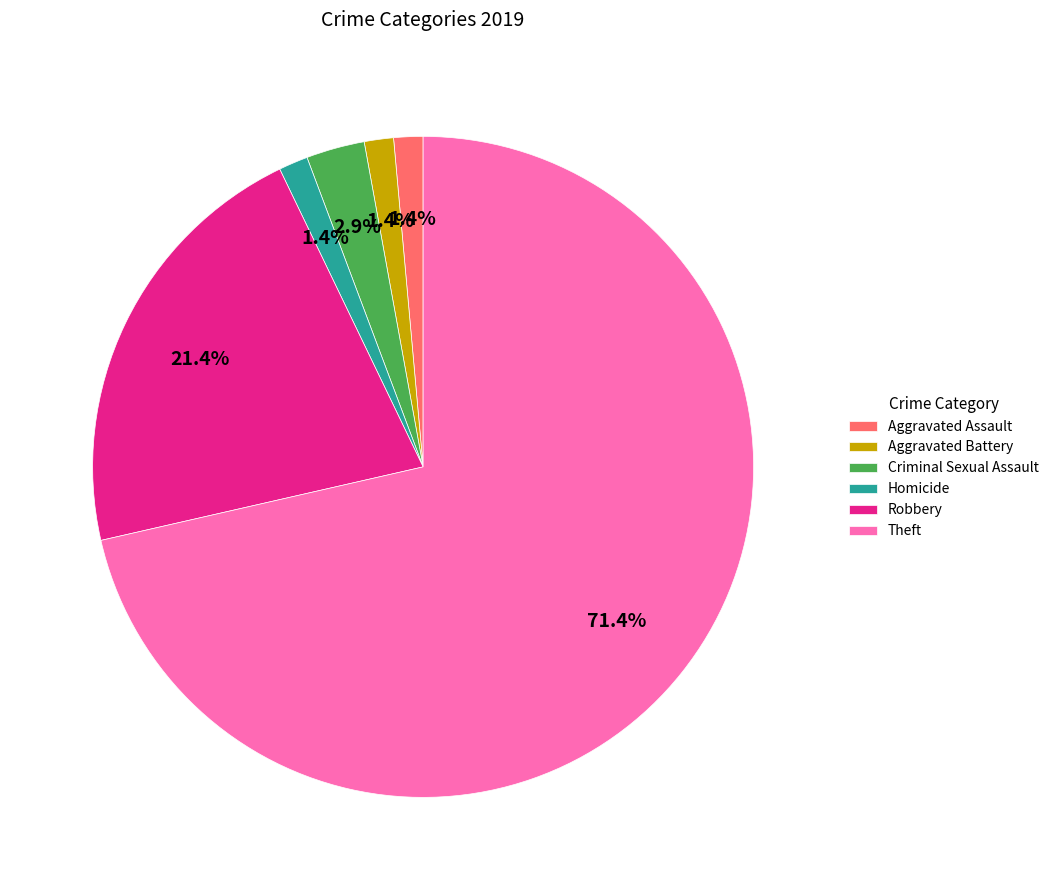

To the nearest percent, what is the difference between the largest and smallest slice percentages?

70%